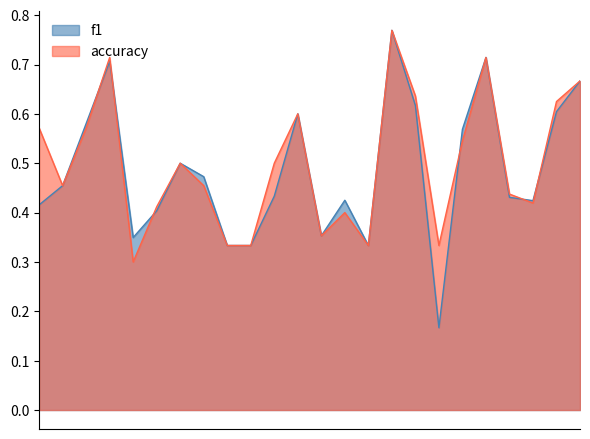

Between 12 and 19, which series saw the biggest shift?

f1